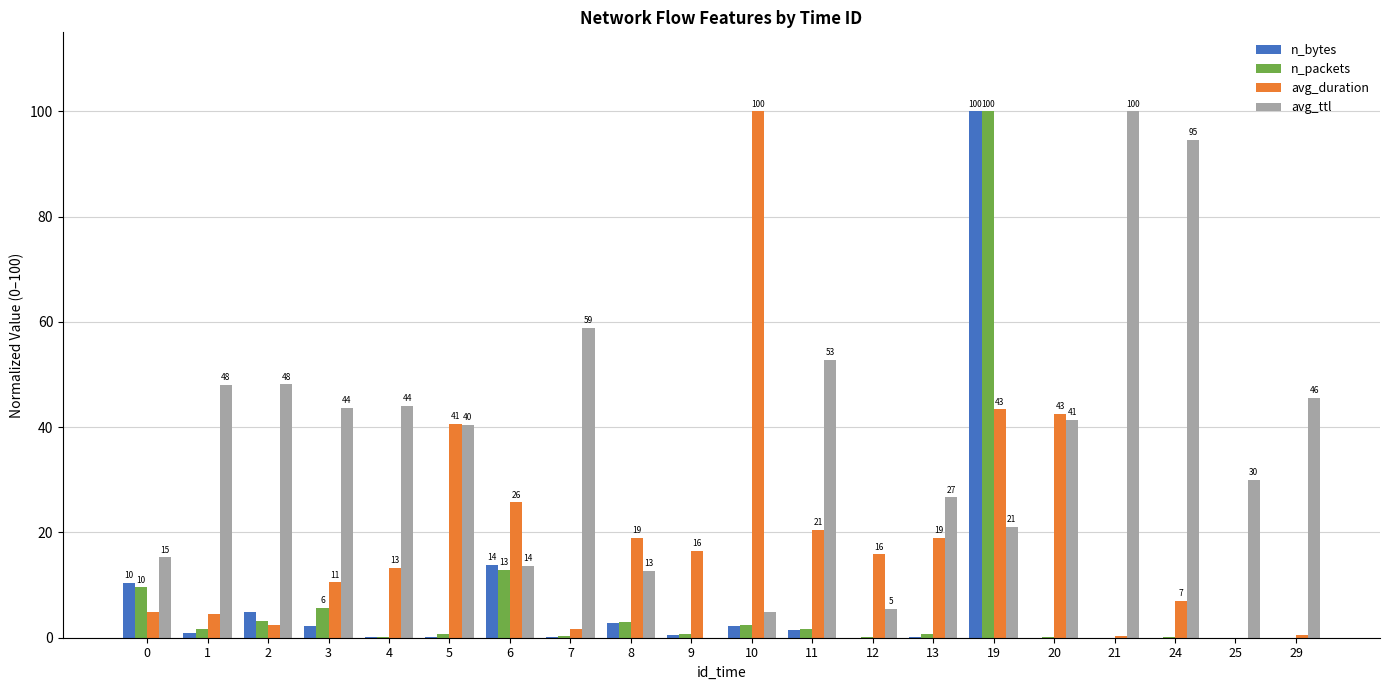

The value of avg_ttl at 29 is 65.7. True or false?

False